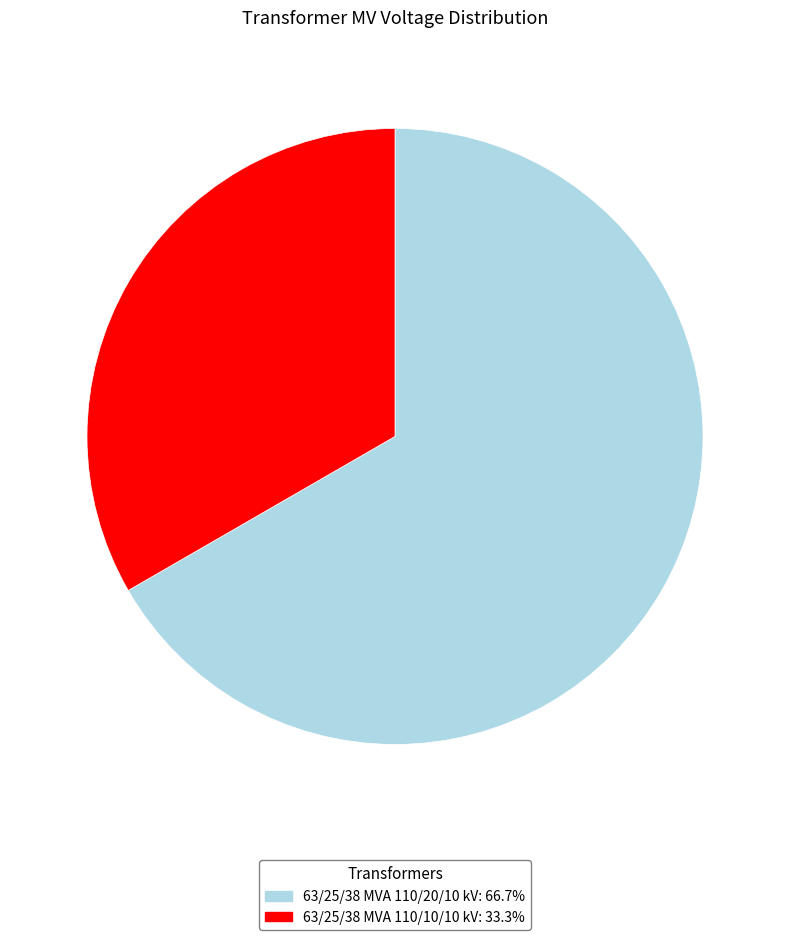

Is the sum of 63/25/38 MVA 110/10/10 kV and 63/25/38 MVA 110/20/10 kV greater than half?

Yes